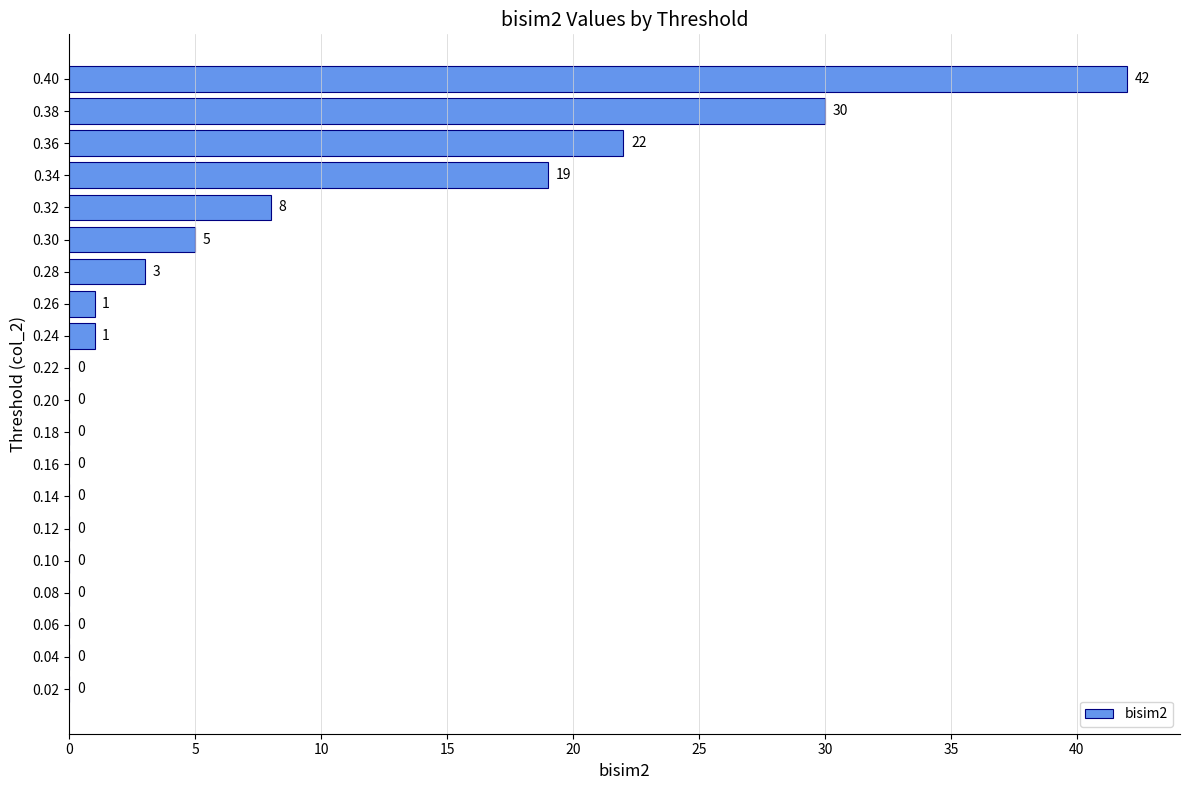

True or false: the data shows -17 at 0.10.

False